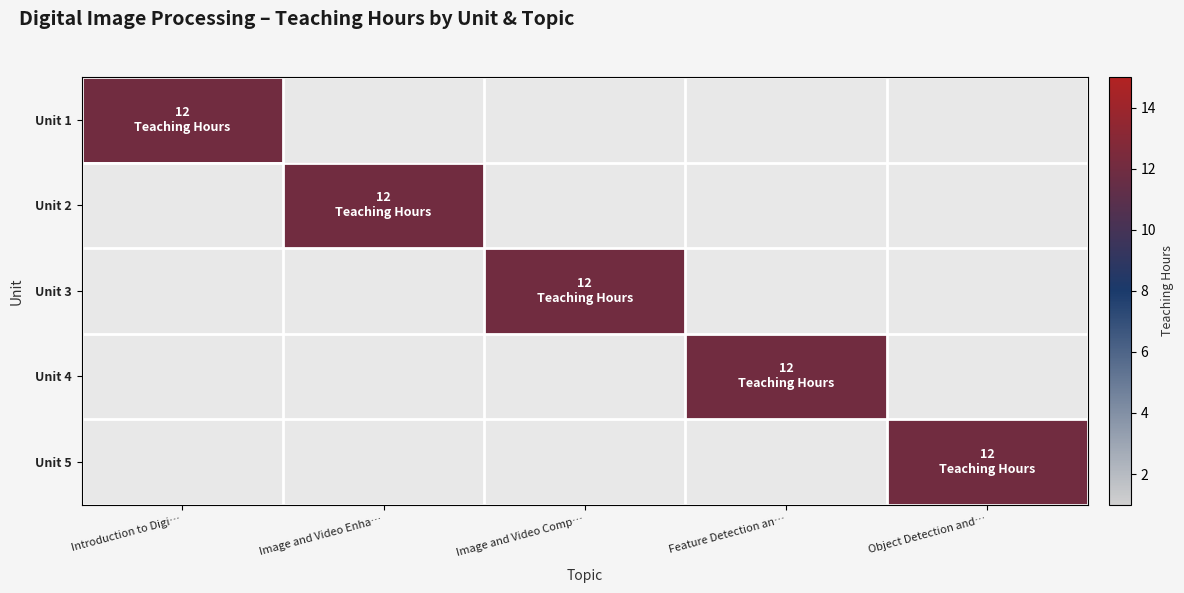

Where is Unit 1 nearest to the value 6?

Introduction to Digi…